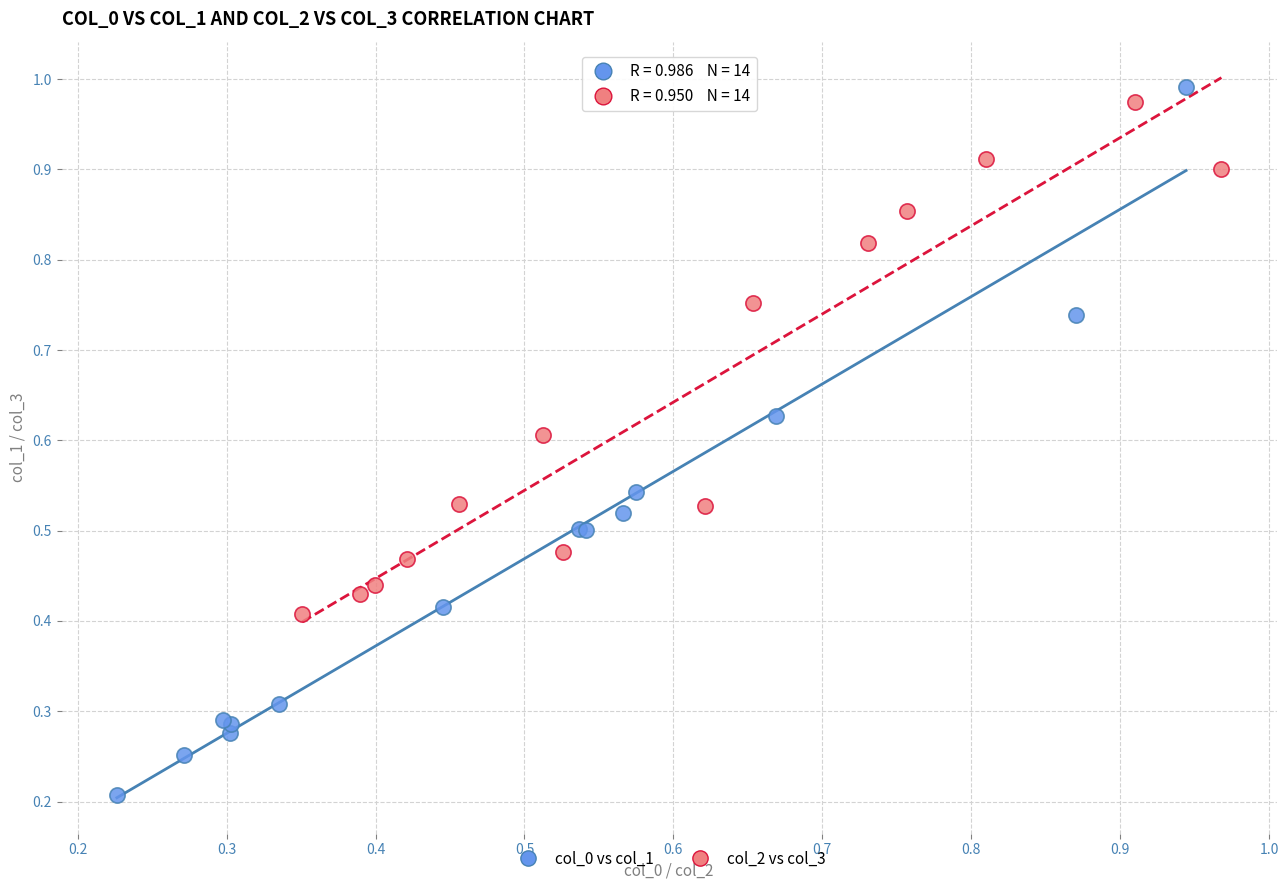

Which series has the largest Y range (max minus min)?

col_0 vs col_1